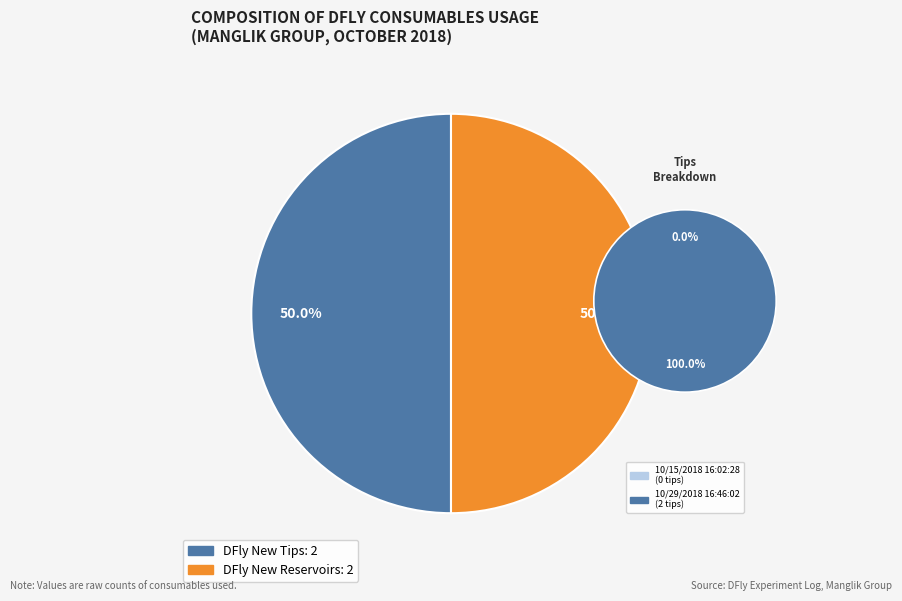

How many segments does this pie chart have?

2